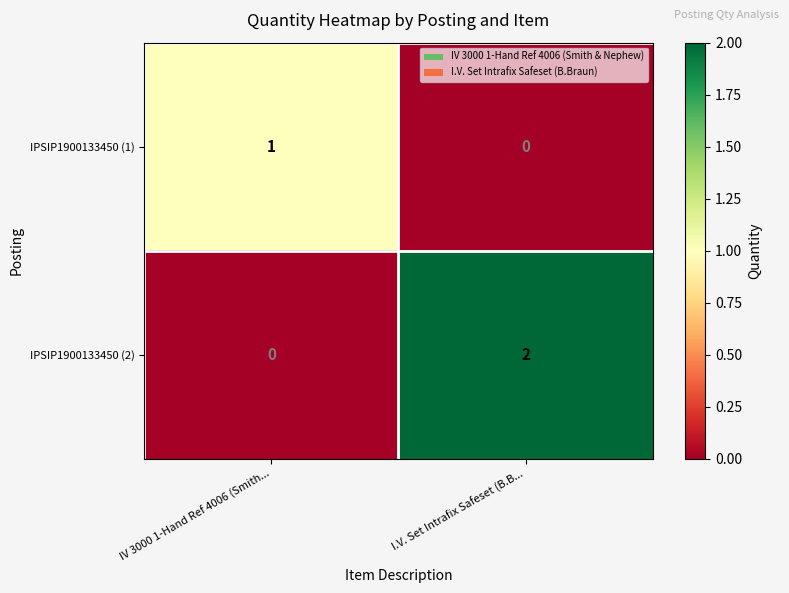

True or false: IPSIP1900133450 (1) has a value of 1 at IV 3000 1-Hand Ref 4006 (Smith....

True